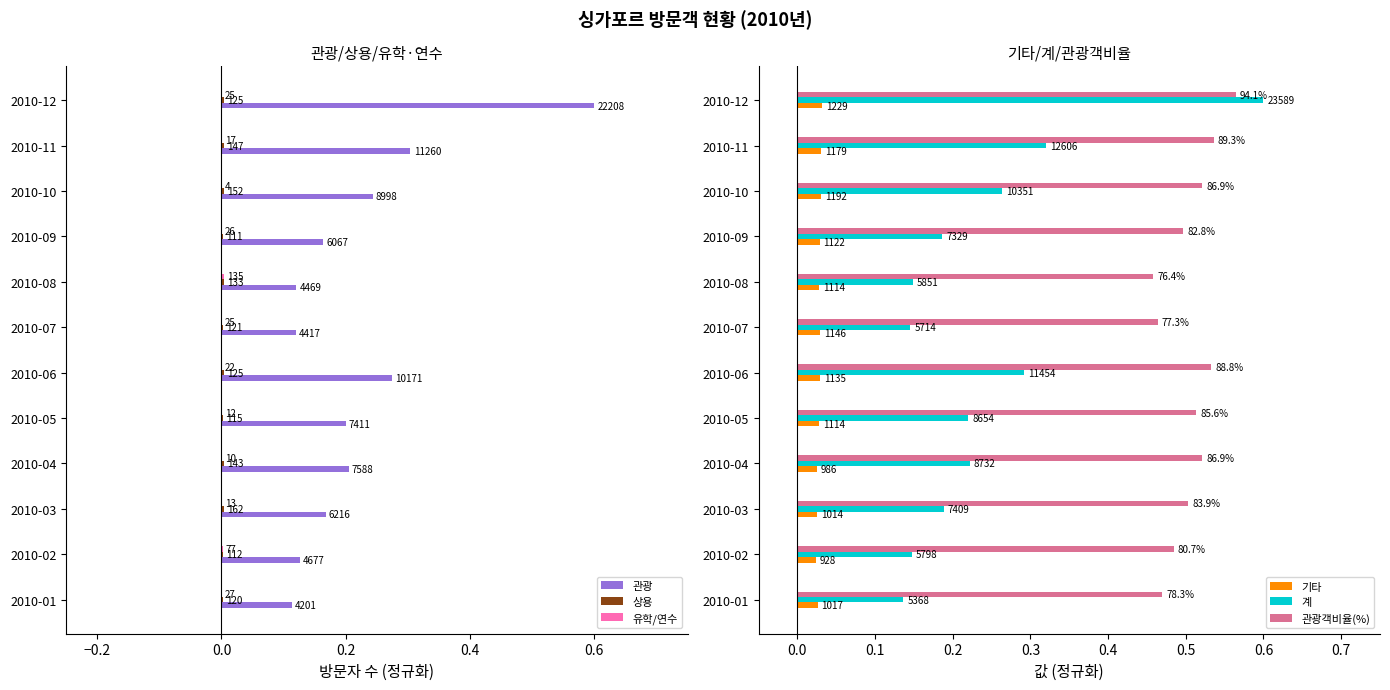

Read the 계 value at 2010-04.

0.2